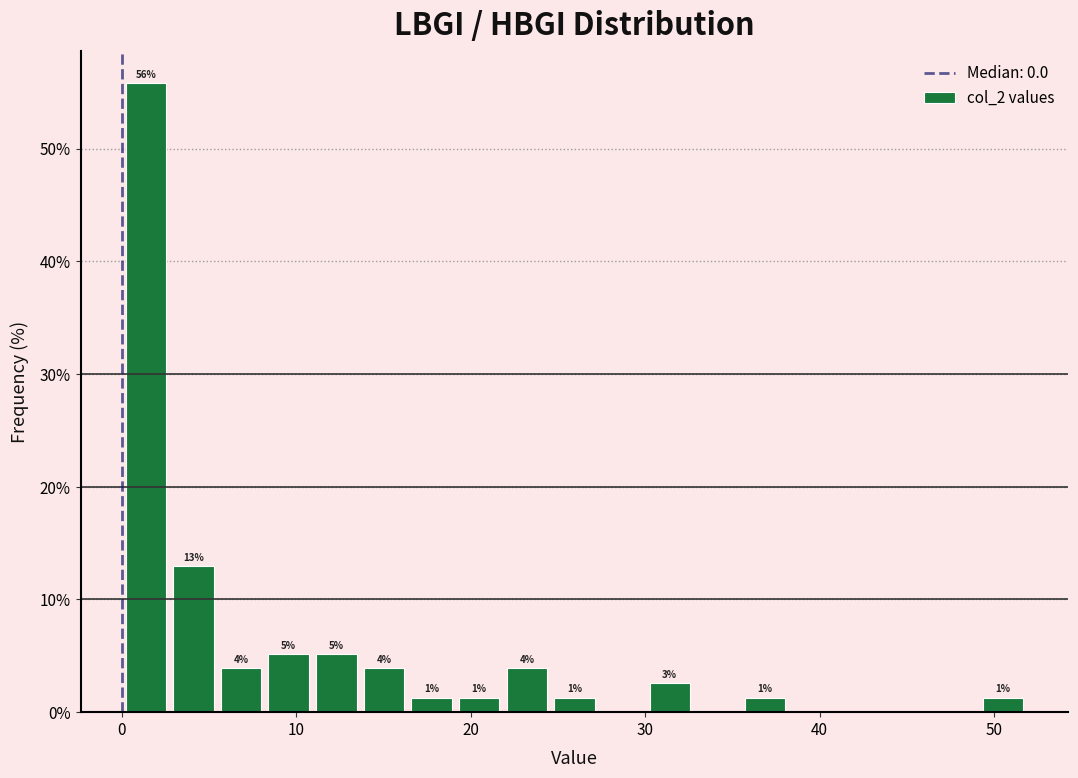

Around what value on the x-axis is the tallest bar? Give the approximate position of its centre, as read against the axis.

1